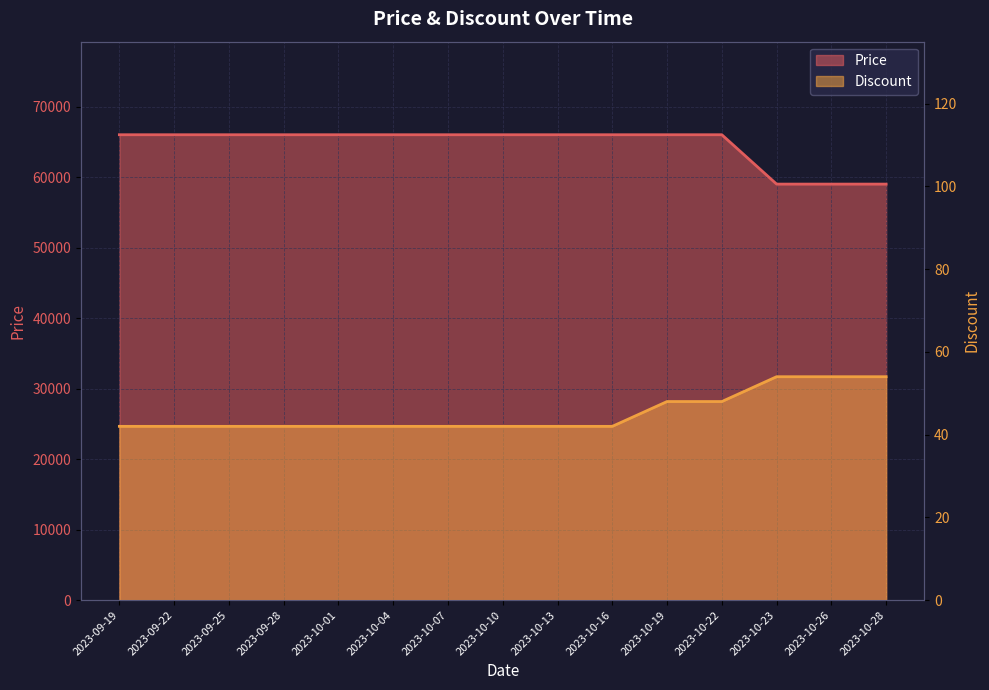

What is the approximate value of Discount at 2023-09-25, to the nearest 5?

40